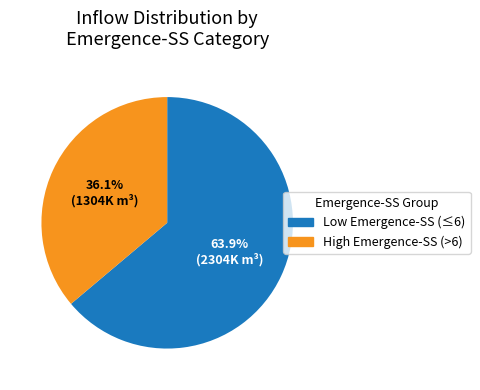

Is there any slice that represents more than half of the pie?

Yes